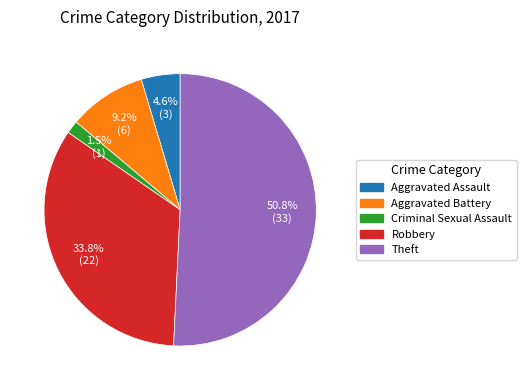

Is it true that Theft is 57% of the pie?

False